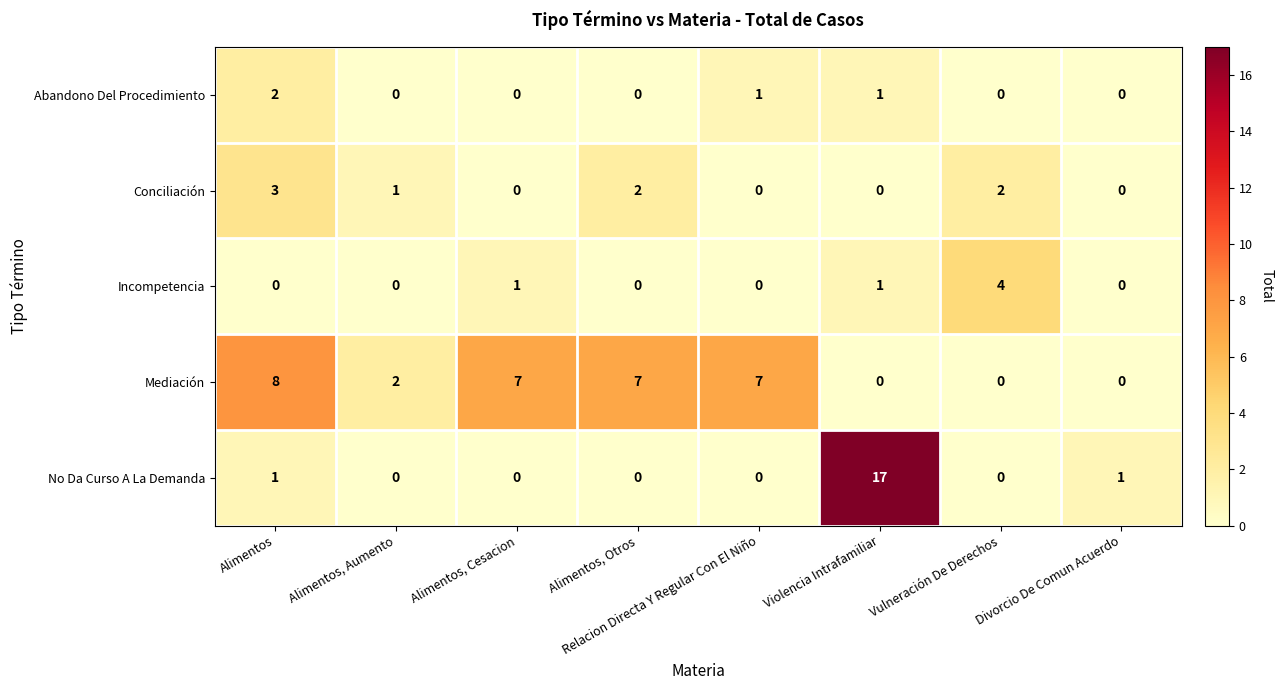

The Incompetencia series shows 2 at Vulneración De Derechos. True or false?

False